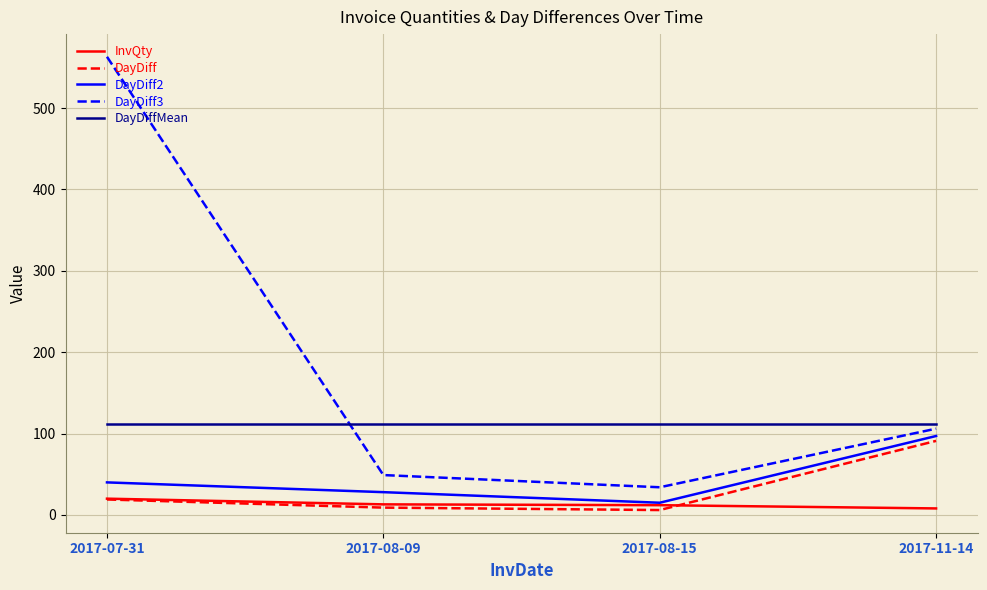

What is the sum of the DayDiff2 values at 2017-07-31 and 2017-08-15?

55.0